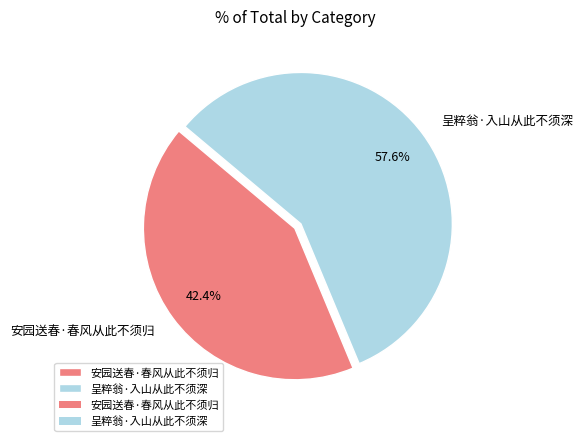

Which category has the smallest portion of the pie?

安园送春·春风从此不须归